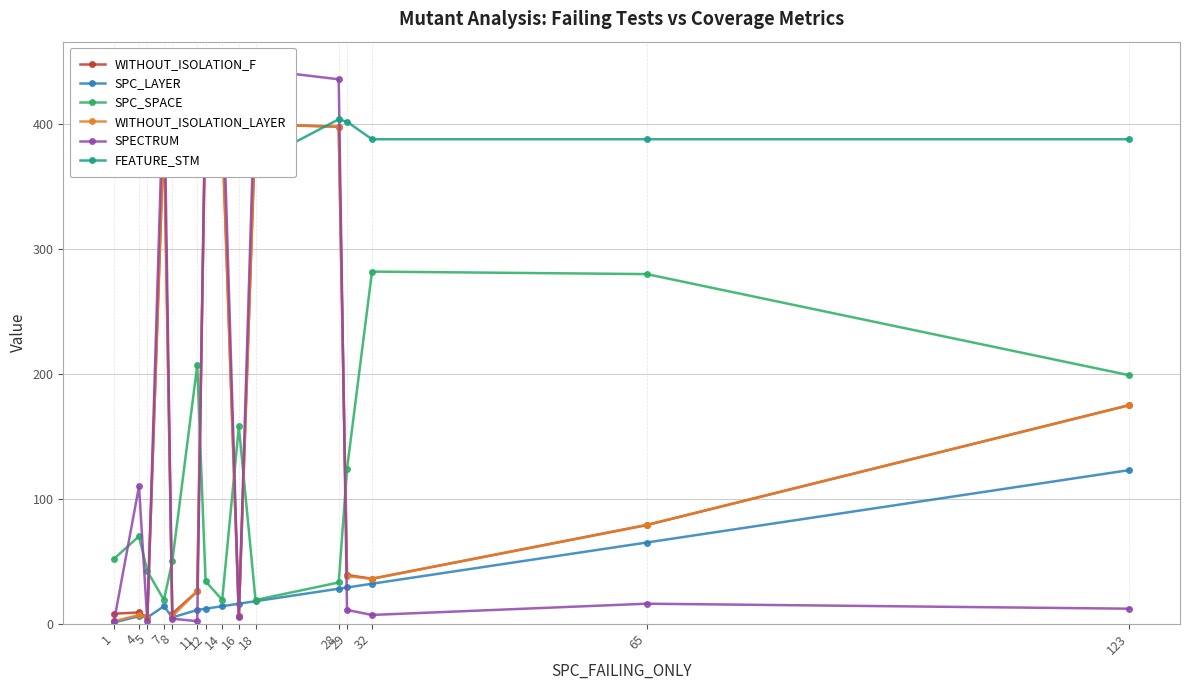

Between which two adjacent categories do SPECTRUM and FEATURE_STM first intersect?

5 and 7